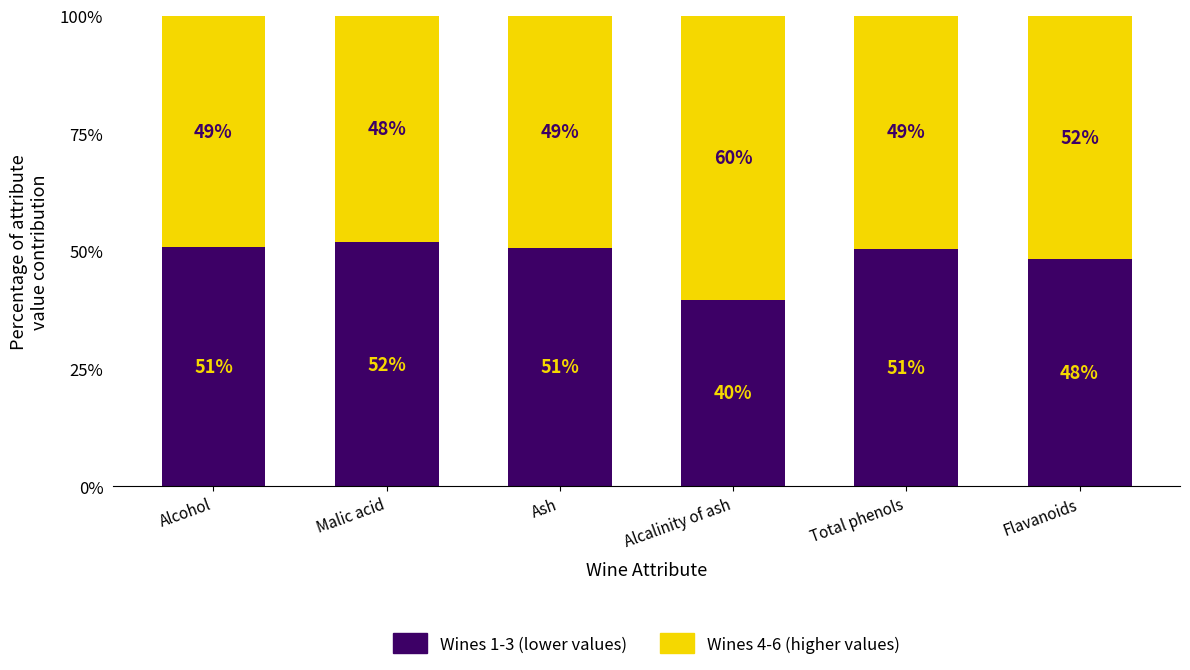

What is the total value across all series at Total phenols?

100.0